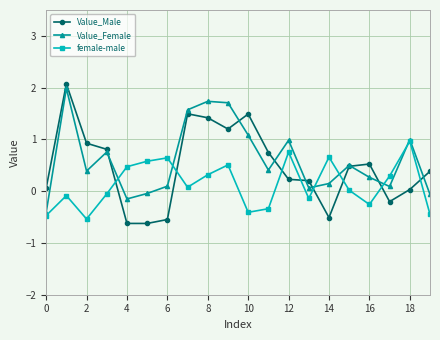

What is the average value of the female-male series?

0.1